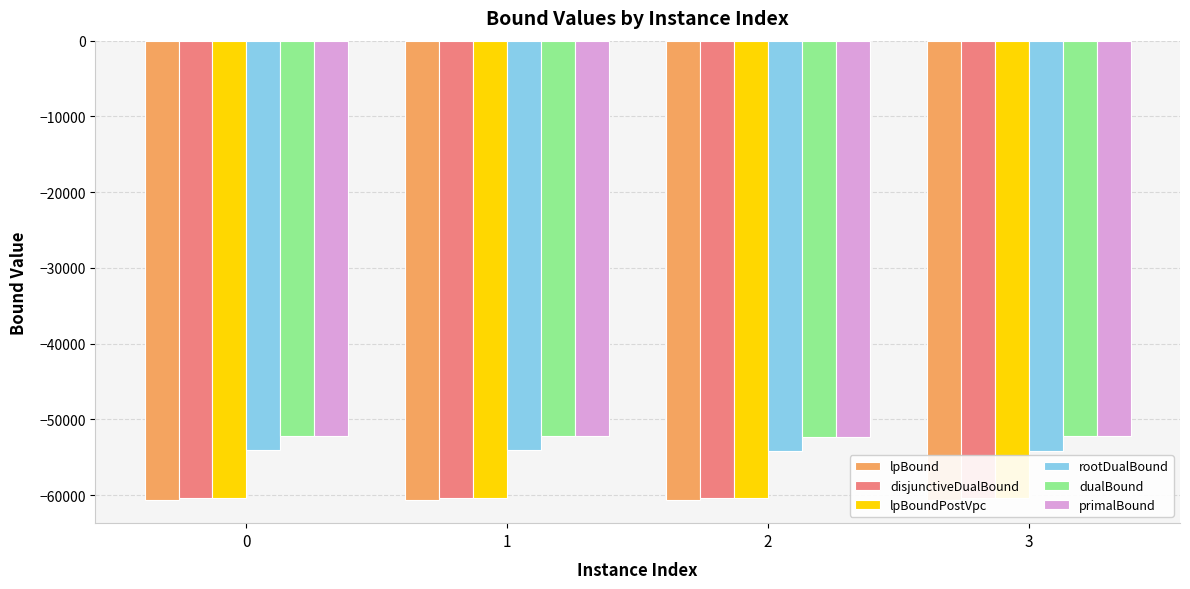

The value of lpBoundPostVpc at 1 is -60411.7. True or false?

True